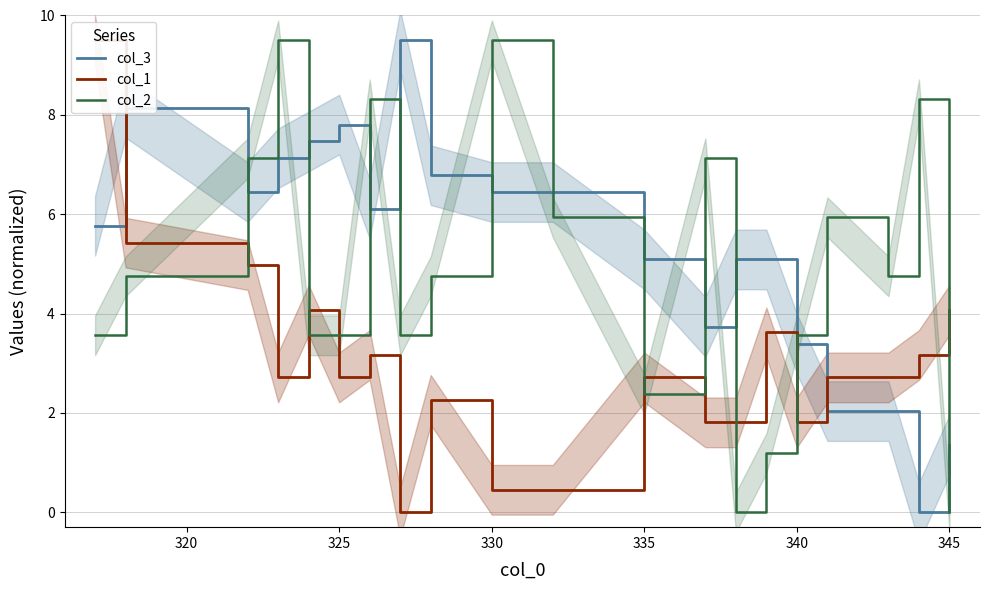

How many times do col_3 and col_2 cross each other?

10